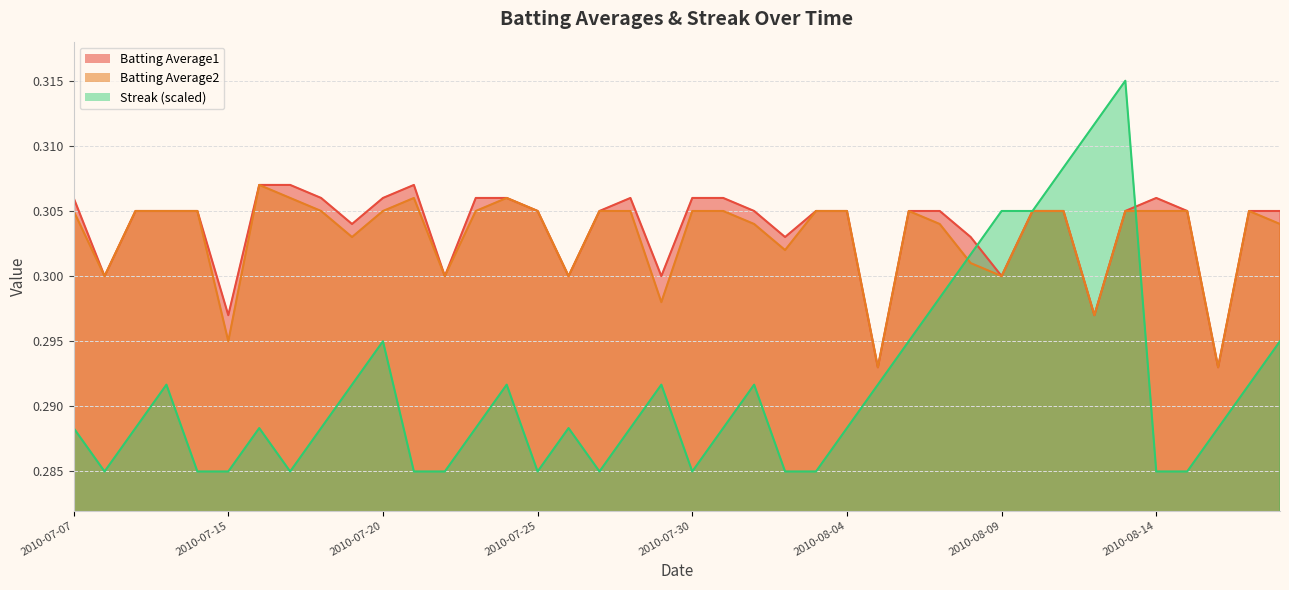

Reading right to left, transcribe all the data shown in this chart.

Batting Average1: 2010-08-18=0.3	2010-08-17=0.3	2010-08-16=0.3	2010-08-15=0.3	2010-08-14=0.3	2010-08-13=0.3	2010-08-12=0.3	2010-08-11=0.3	2010-08-10=0.3	2010-08-09=0.3	2010-08-08=0.3	2010-08-07=0.3	2010-08-06=0.3	2010-08-05=0.3	2010-08-04=0.3	2010-08-03=0.3	2010-08-02=0.3	2010-08-01=0.3	2010-07-31=0.3	2010-07-30=0.3	2010-07-29=0.3	2010-07-28=0.3	2010-07-27=0.3	2010-07-26=0.3	2010-07-25=0.3	2010-07-24=0.3	2010-07-23=0.3	2010-07-22=0.3	2010-07-21=0.3	2010-07-20=0.3	2010-07-19=0.3	2010-07-18=0.3	2010-07-17=0.3	2010-07-16=0.3	2010-07-15=0.3	2010-07-11=0.3	2010-07-10=0.3	2010-07-09=0.3	2010-07-08=0.3	2010-07-07=0.3
Batting Average2: 2010-08-18=0.3	2010-08-17=0.3	2010-08-16=0.3	2010-08-15=0.3	2010-08-14=0.3	2010-08-13=0.3	2010-08-12=0.3	2010-08-11=0.3	2010-08-10=0.3	2010-08-09=0.3	2010-08-08=0.3	2010-08-07=0.3	2010-08-06=0.3	2010-08-05=0.3	2010-08-04=0.3	2010-08-03=0.3	2010-08-02=0.3	2010-08-01=0.3	2010-07-31=0.3	2010-07-30=0.3	2010-07-29=0.3	2010-07-28=0.3	2010-07-27=0.3	2010-07-26=0.3	2010-07-25=0.3	2010-07-24=0.3	2010-07-23=0.3	2010-07-22=0.3	2010-07-21=0.3	2010-07-20=0.3	2010-07-19=0.3	2010-07-18=0.3	2010-07-17=0.3	2010-07-16=0.3	2010-07-15=0.3	2010-07-11=0.3	2010-07-10=0.3	2010-07-09=0.3	2010-07-08=0.3	2010-07-07=0.3
Streak: 2010-08-18=0.3	2010-08-17=0.3	2010-08-16=0.3	2010-08-15=0.3	2010-08-14=0.3	2010-08-13=0.3	2010-08-12=0.3	2010-08-11=0.3	2010-08-10=0.3	2010-08-09=0.3	2010-08-08=0.3	2010-08-07=0.3	2010-08-06=0.3	2010-08-05=0.3	2010-08-04=0.3	2010-08-03=0.3	2010-08-02=0.3	2010-08-01=0.3	2010-07-31=0.3	2010-07-30=0.3	2010-07-29=0.3	2010-07-28=0.3	2010-07-27=0.3	2010-07-26=0.3	2010-07-25=0.3	2010-07-24=0.3	2010-07-23=0.3	2010-07-22=0.3	2010-07-21=0.3	2010-07-20=0.3	2010-07-19=0.3	2010-07-18=0.3	2010-07-17=0.3	2010-07-16=0.3	2010-07-15=0.3	2010-07-11=0.3	2010-07-10=0.3	2010-07-09=0.3	2010-07-08=0.3	2010-07-07=0.3